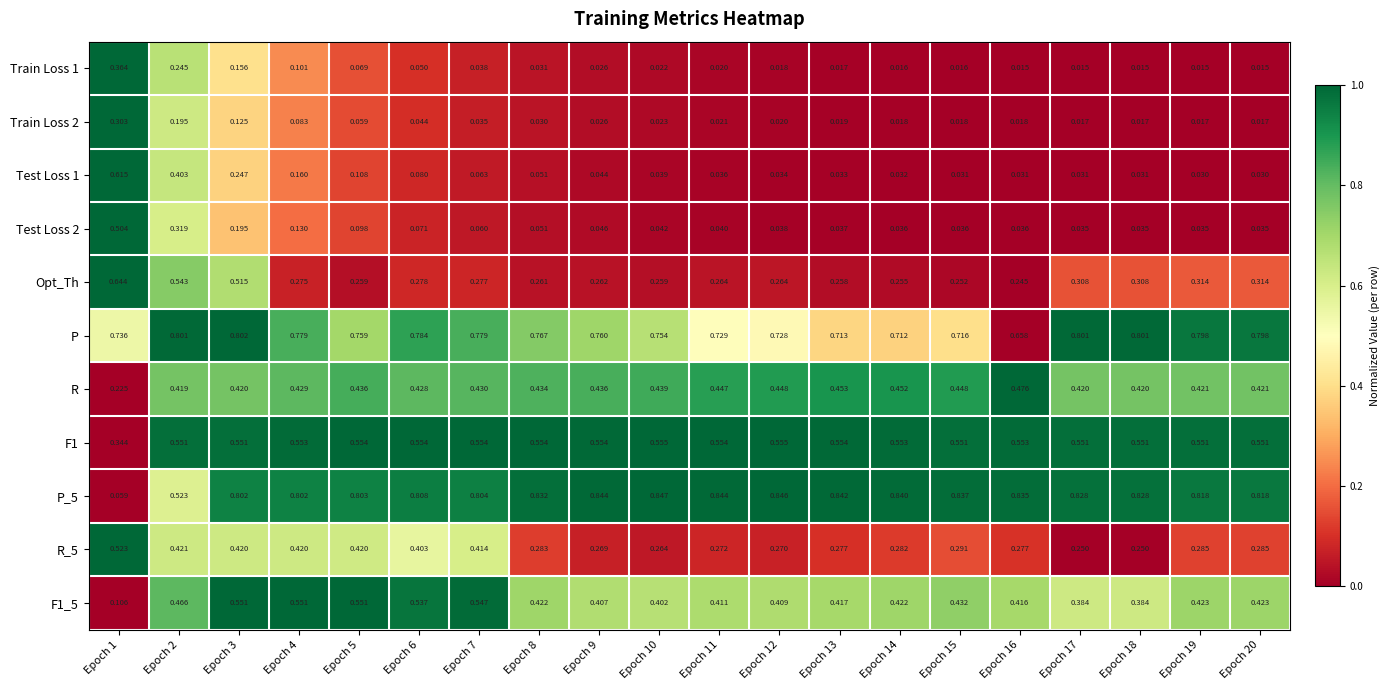

Between Epoch 13 and Epoch 16, which series saw the biggest shift?

P